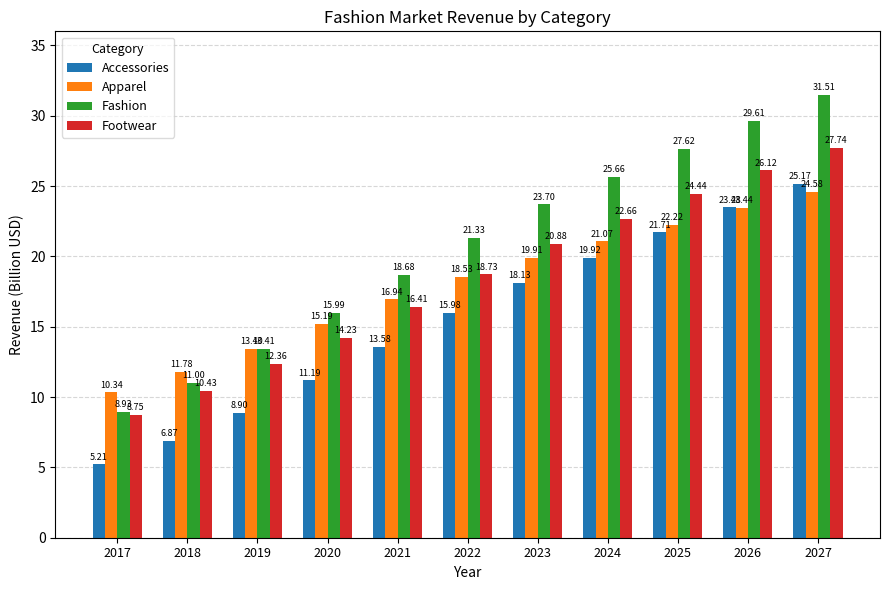

The value of Fashion at 2018 is 18.6. True or false?

False